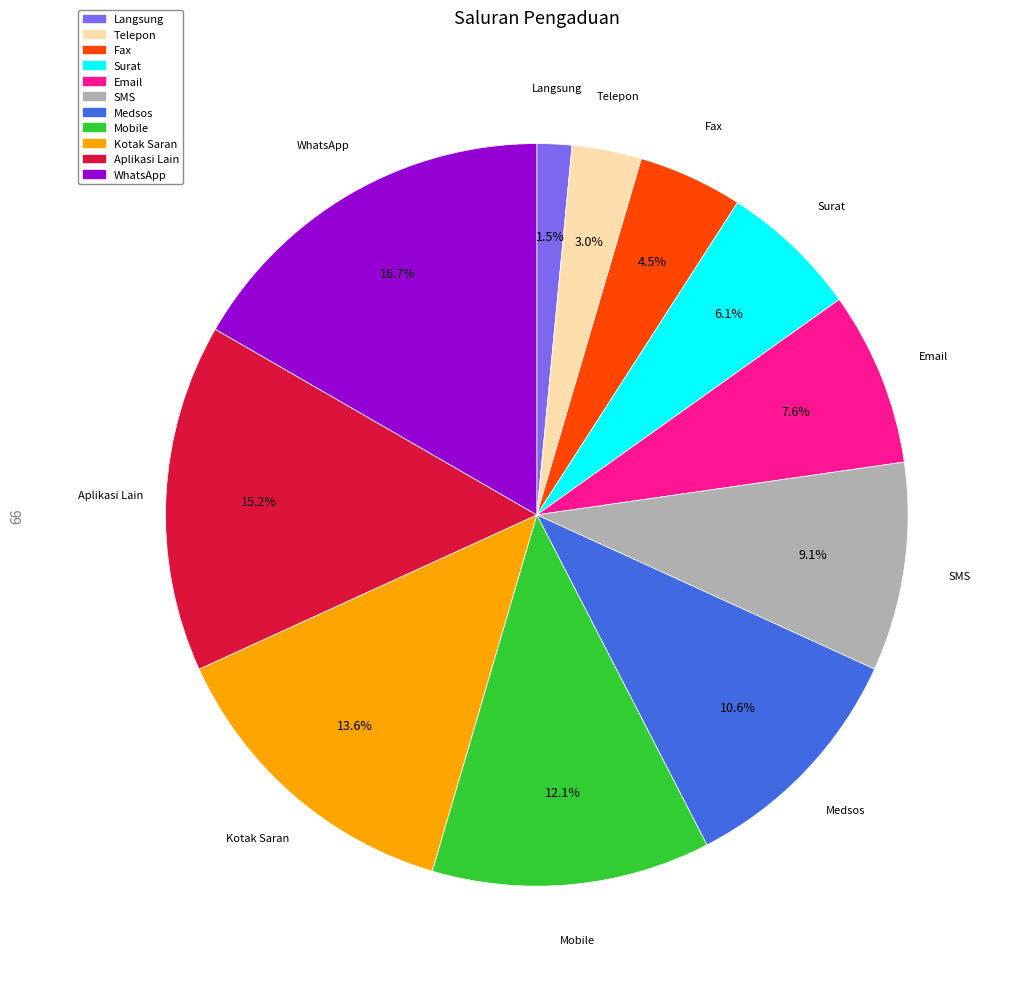

Between Email and Telepon, which is larger?

Email